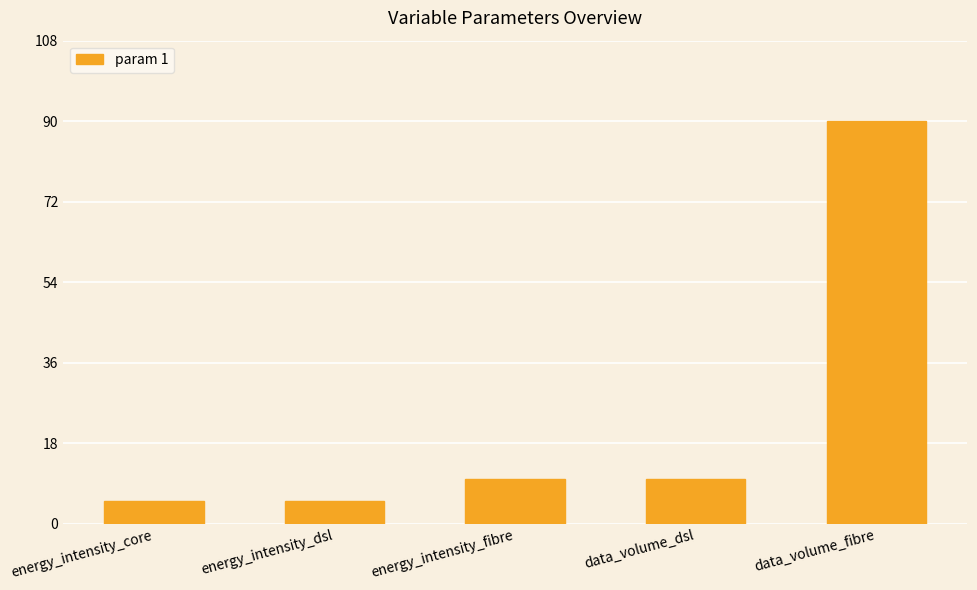

What is the difference between the maximum and minimum values?

85